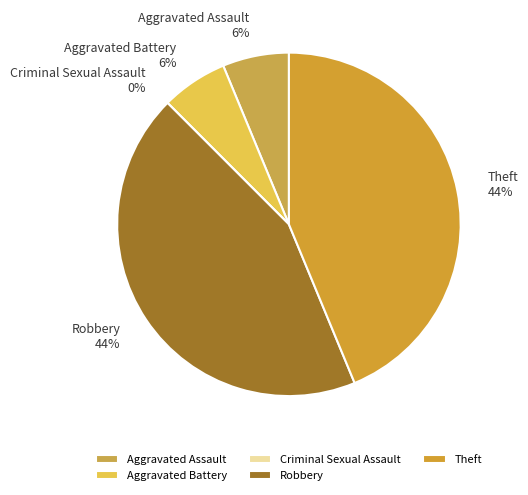

Is there any slice that represents more than half of the pie?

No